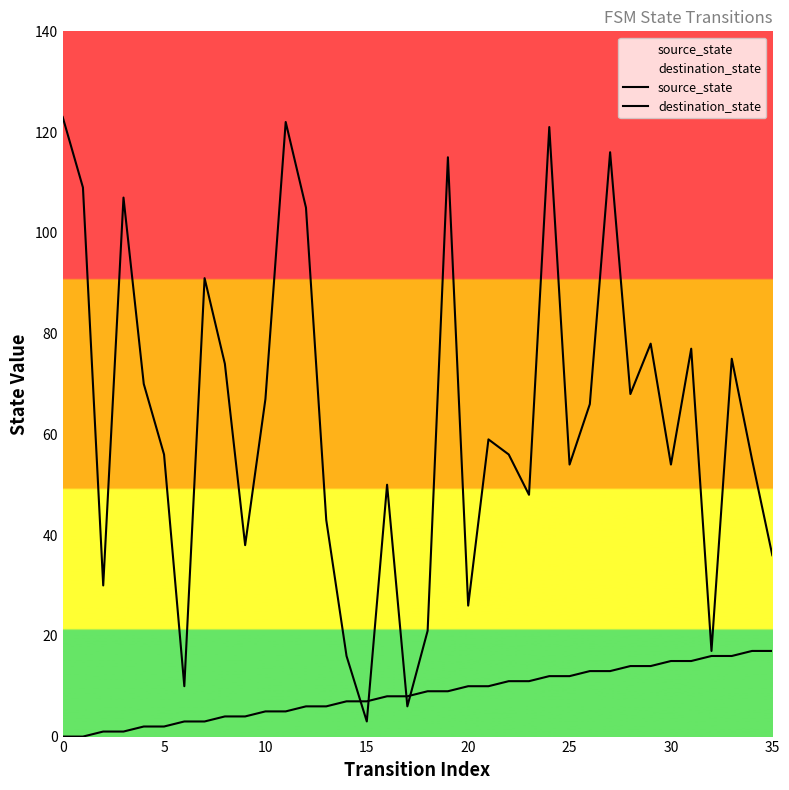

What is the maximum value for source_state?

17